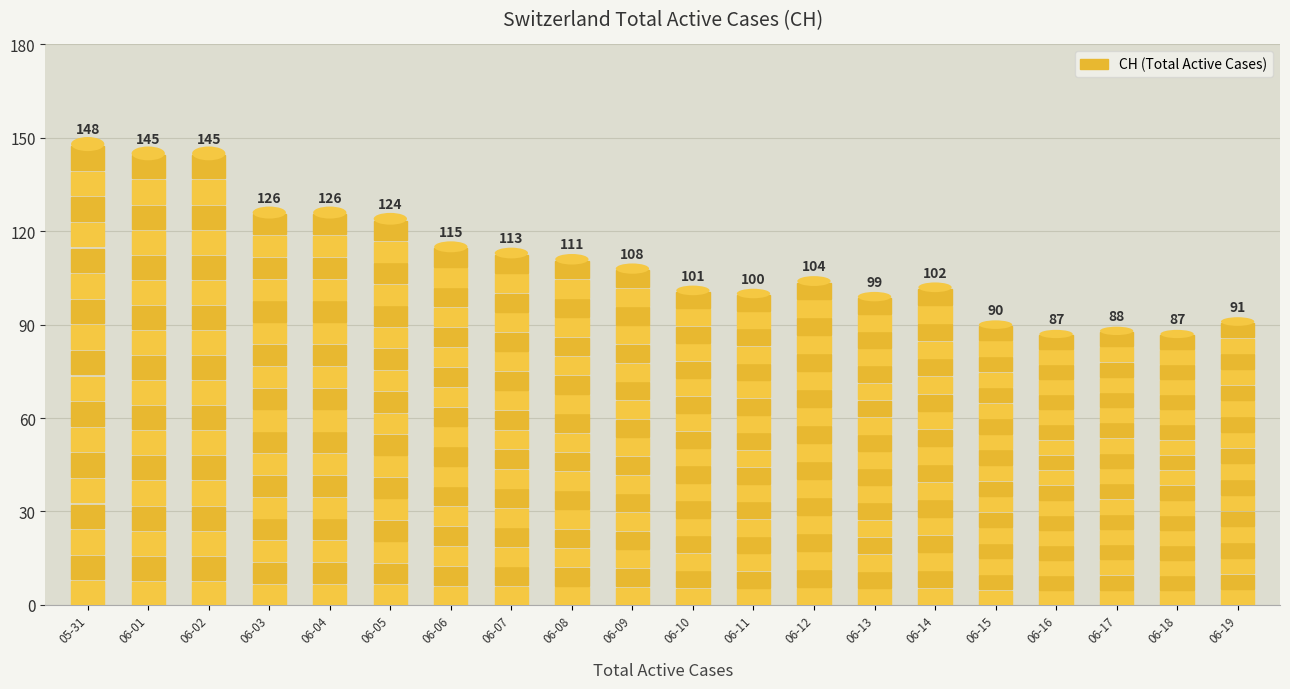

What is the difference between the values at 06-04 and 06-19?

35